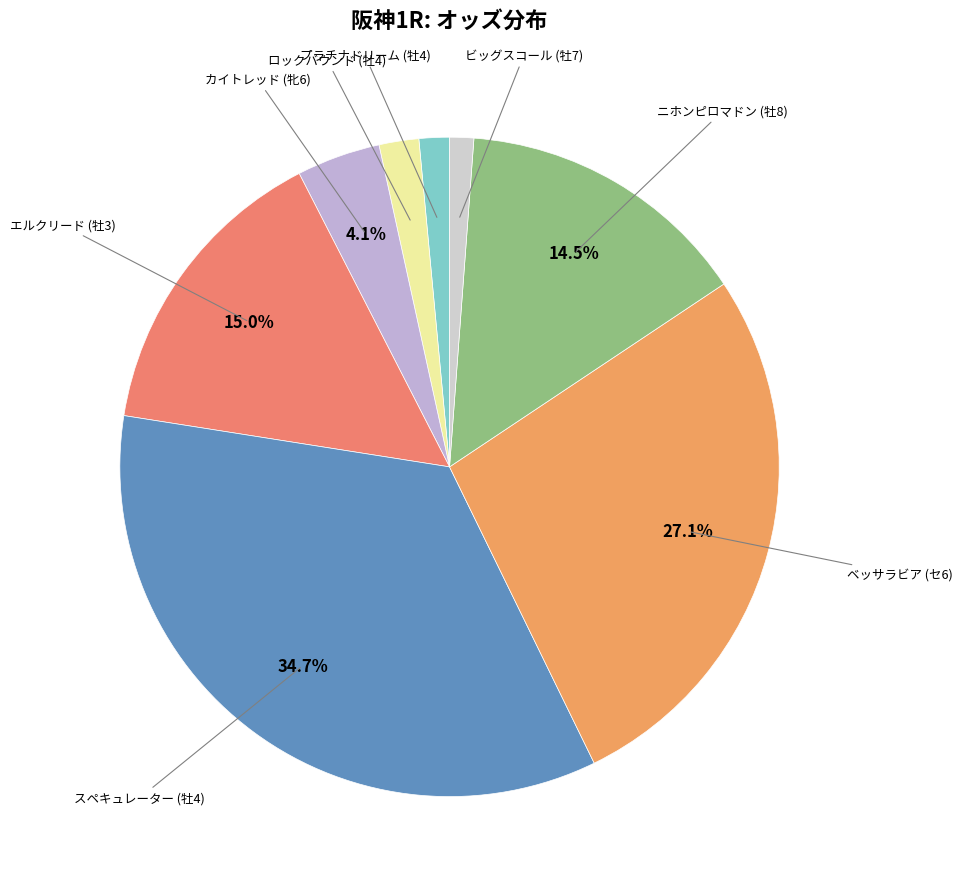

The エルクリード (牡3) slice represents 15% of the pie. True or false?

True